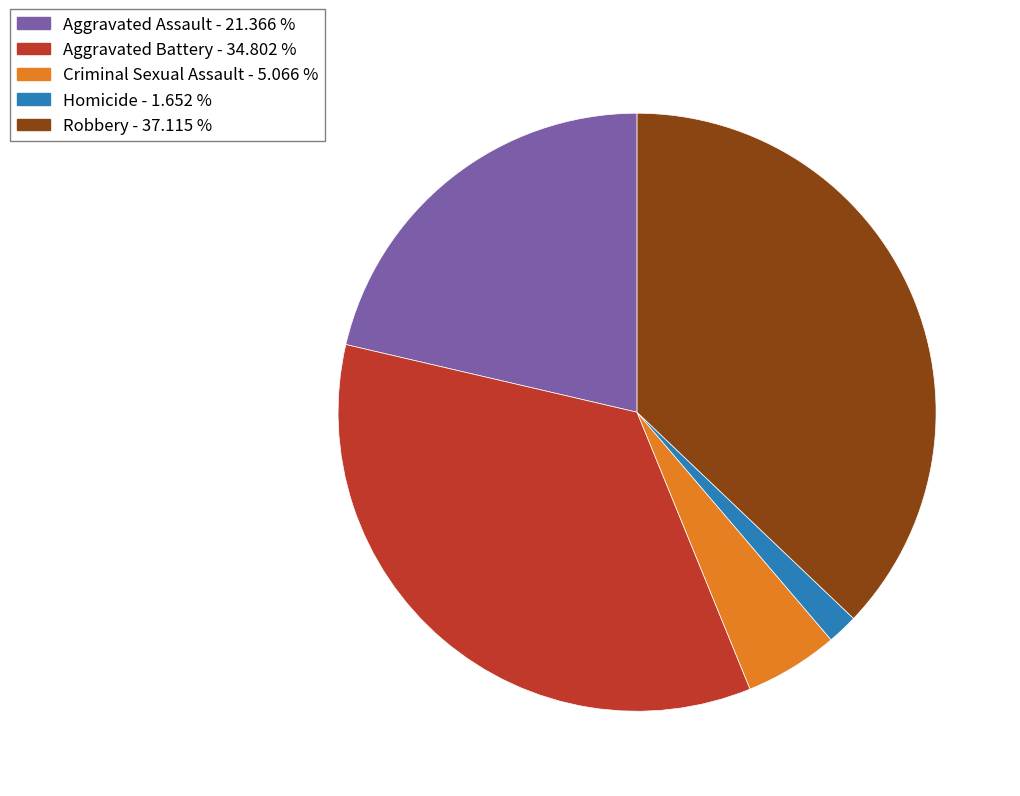

How many segments does this pie chart have?

5